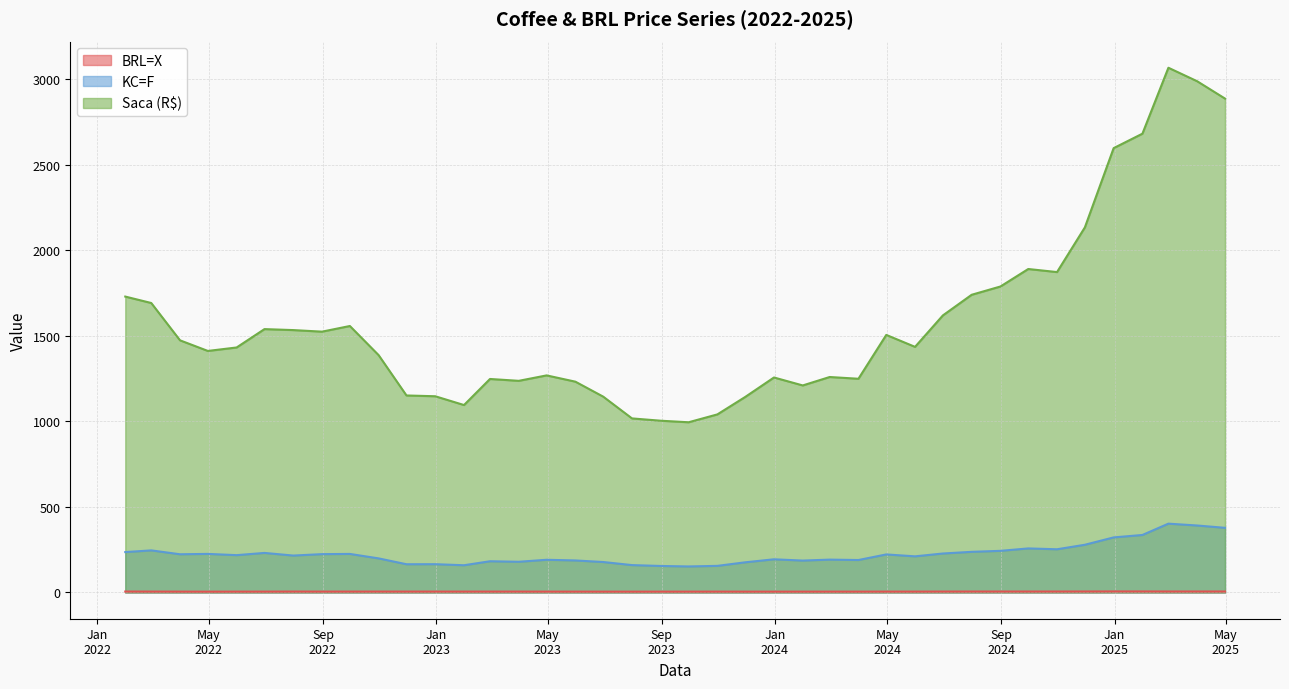

What is the sum of all BRL=X values?

209.8